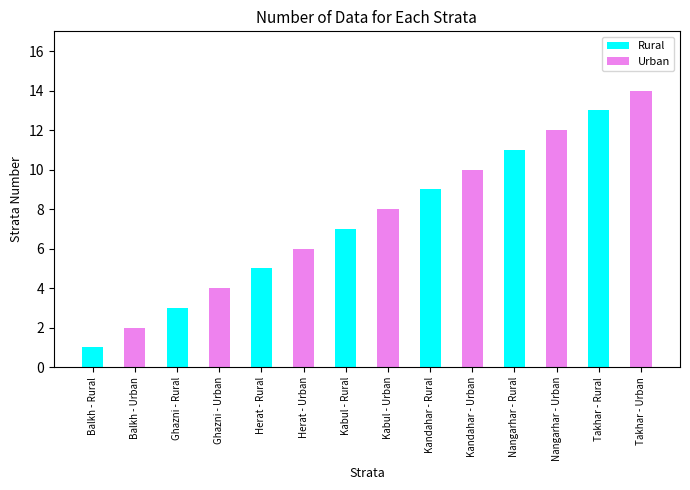

The chart shows a value of 6 at Herat - Urban. True or false?

True